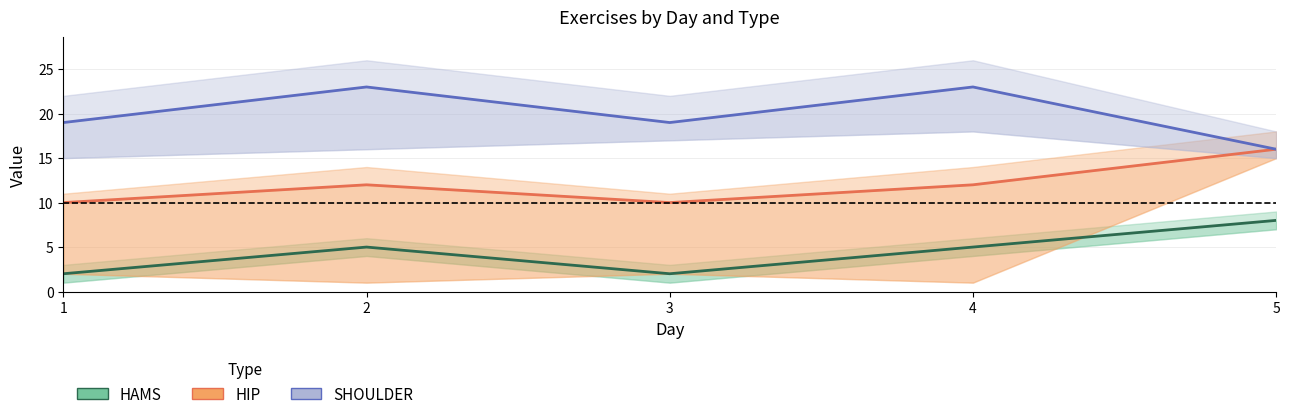

Between 2 and 5, which series saw the biggest shift?

SHOULDER